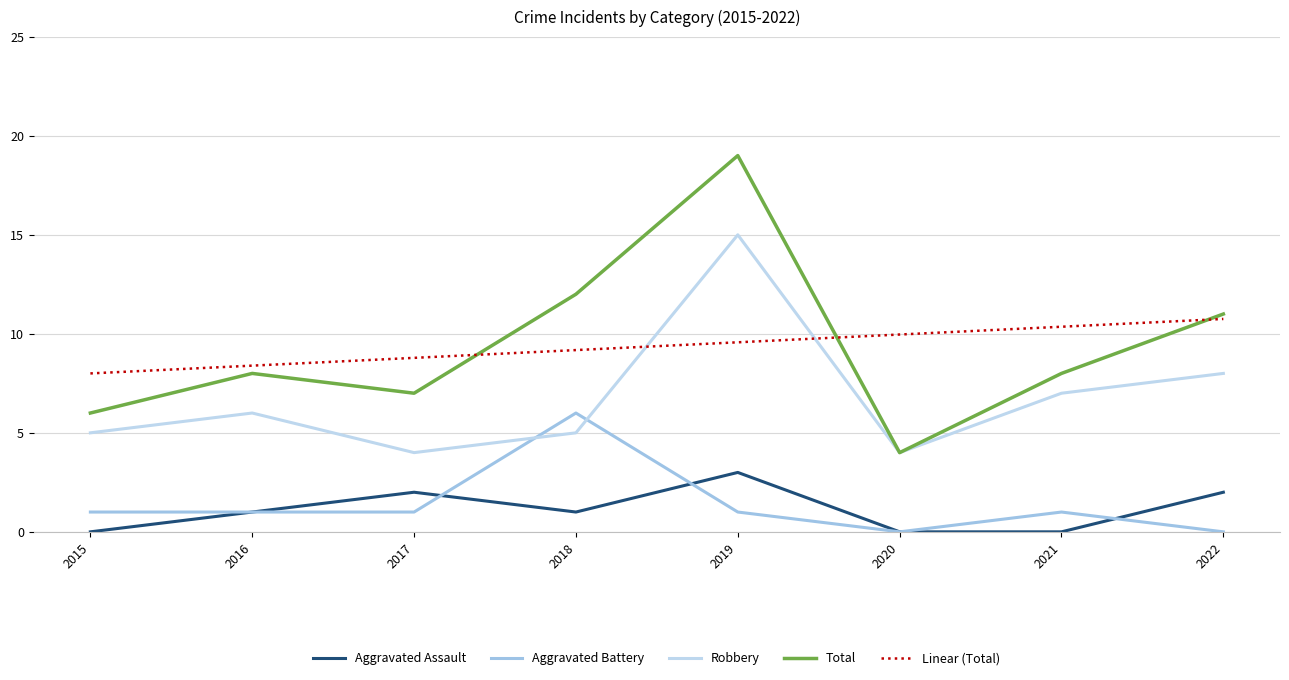

What is the spread (max minus min) of values at 2020?

10.0